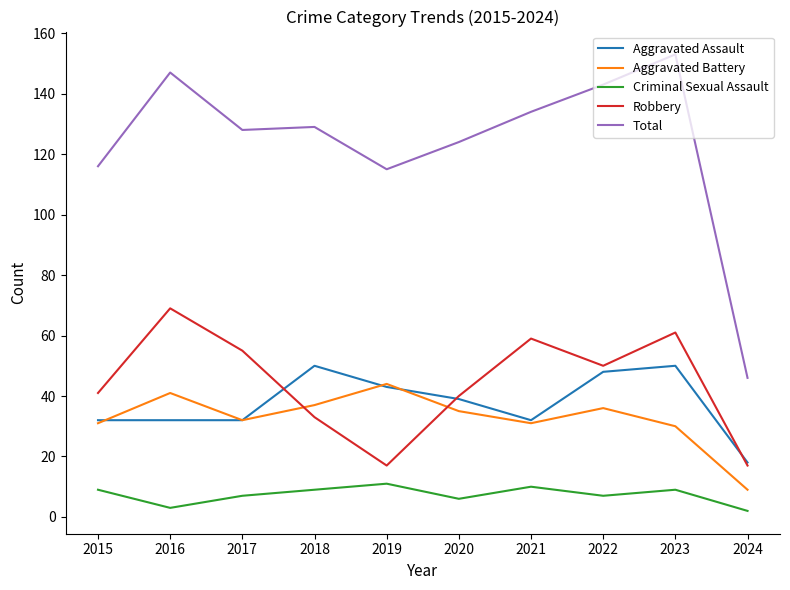

What is the maximum value for Criminal Sexual Assault?

11